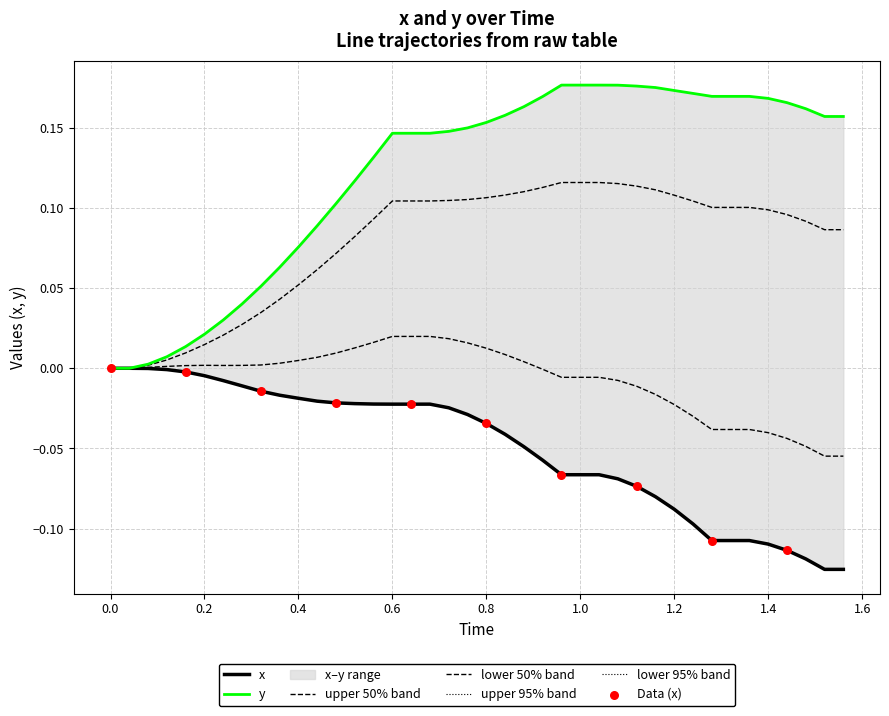

Which series has the largest total across all categories?

y